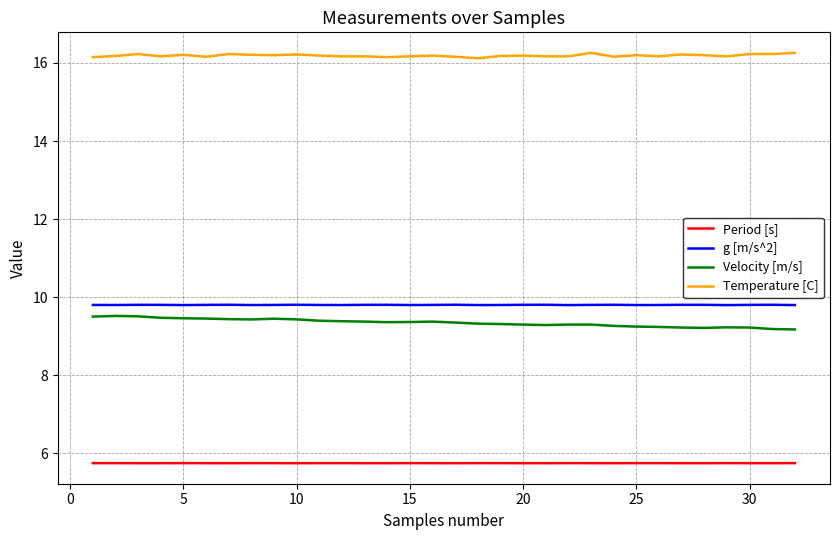

Which series has the largest total across all categories?

Temperature [C]